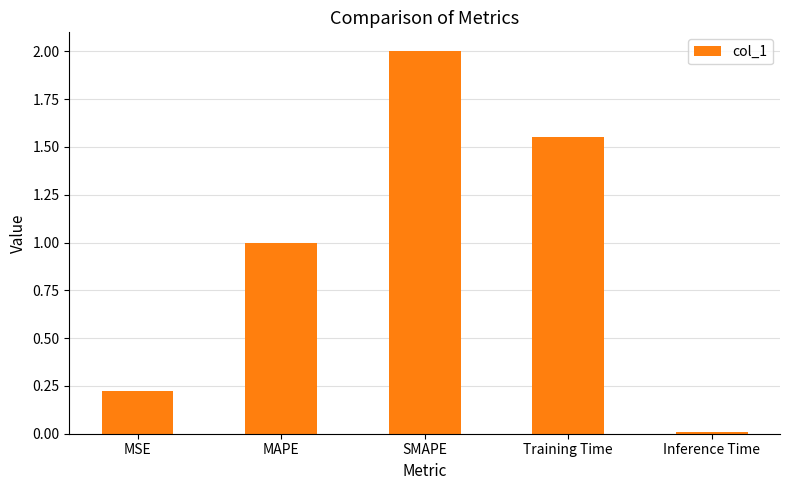

Between Inference Time and MAPE, which is larger?

MAPE